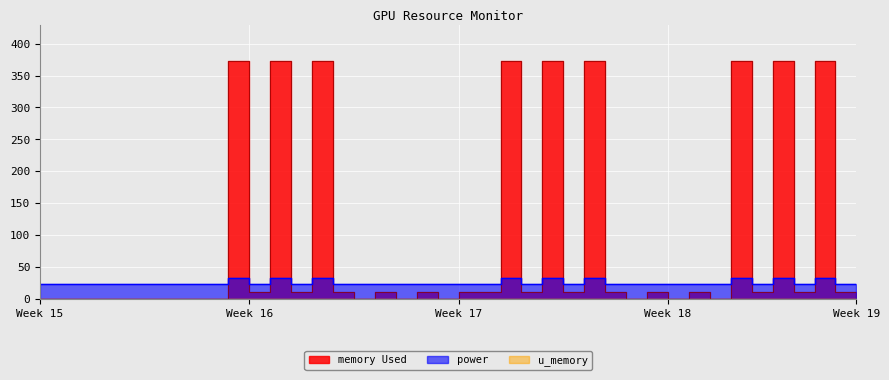

At which category is the sum across all series the highest?

9